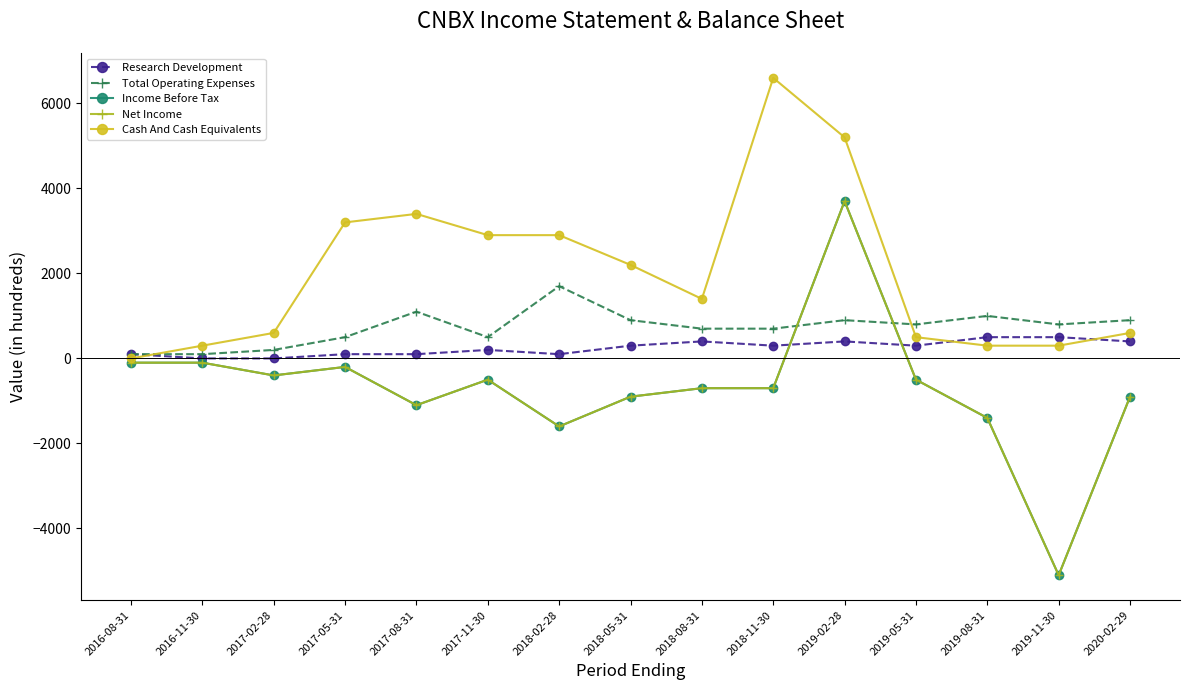

What position from the right is 2018-11-30?

6